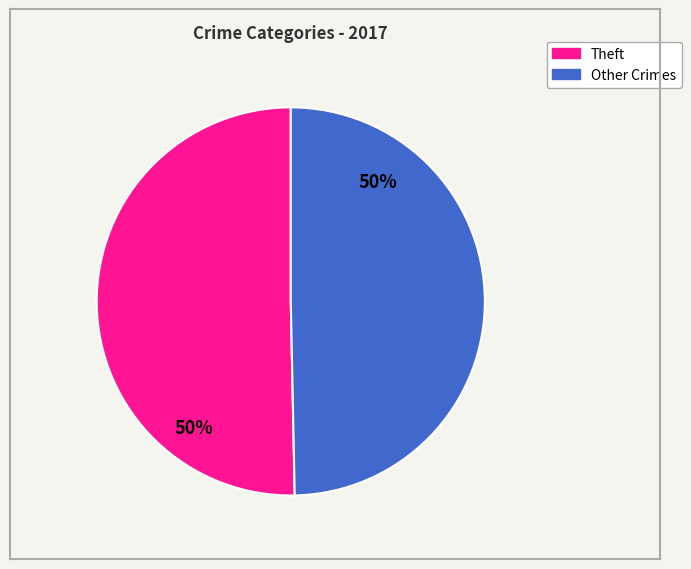

How many slices are in this pie chart?

2